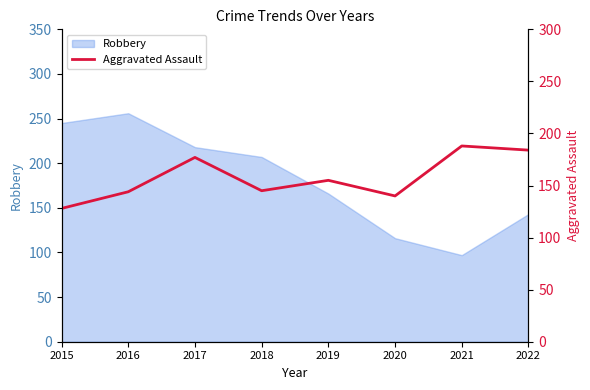

True or false: Robbery has a value of 55 at 2017.

False